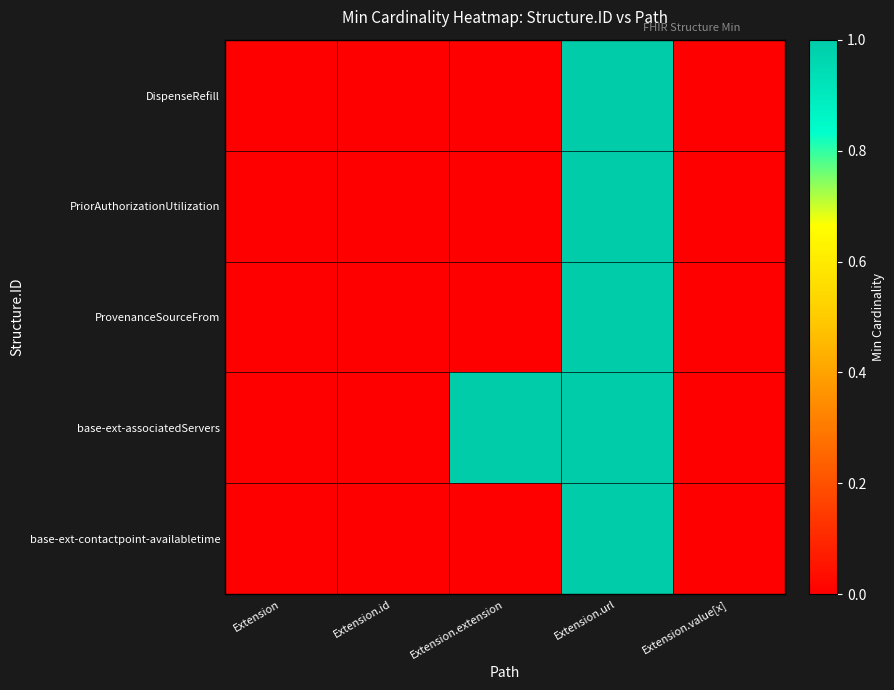

At Extension.value[x], list the series in order from largest to smallest.

DispenseRefill, PriorAuthorizationUtilization, ProvenanceSourceFrom, base-ext-associatedServers, base-ext-contactpoint-availabletime